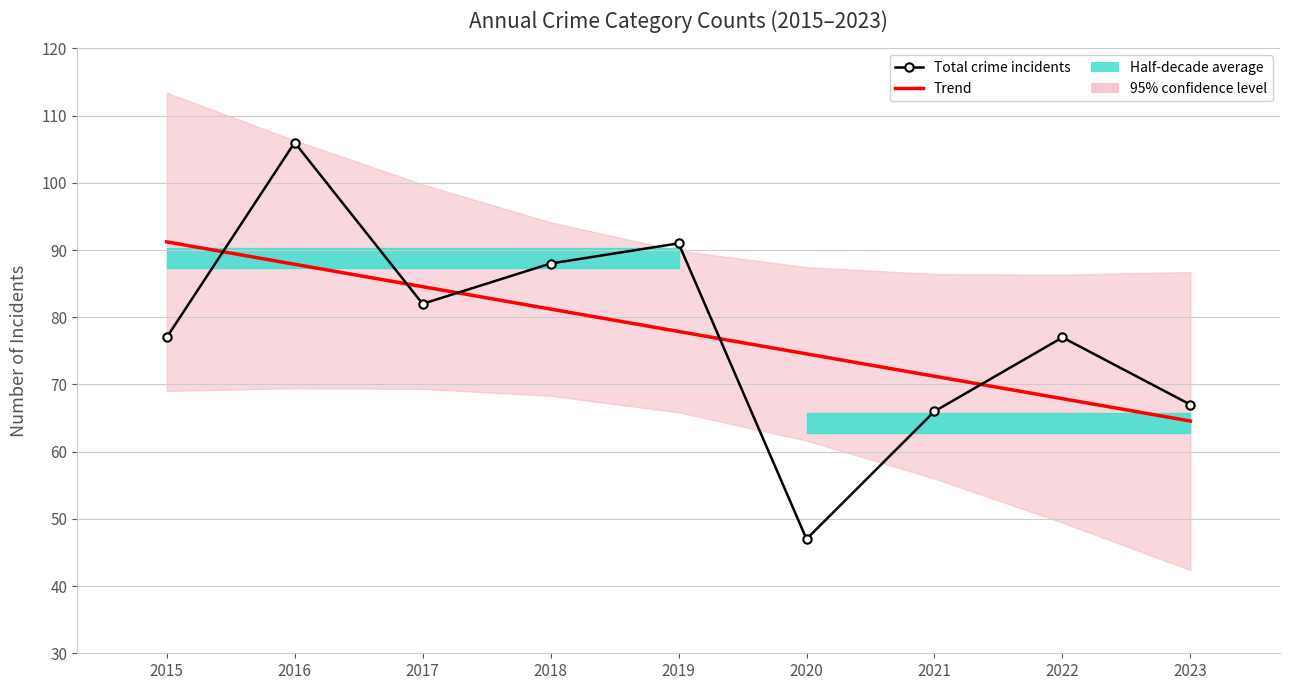

How many categories are shown in the chart?

9